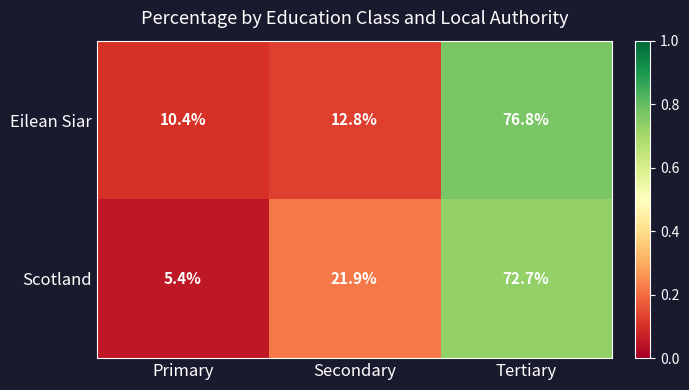

What is the smallest value displayed?

5.4